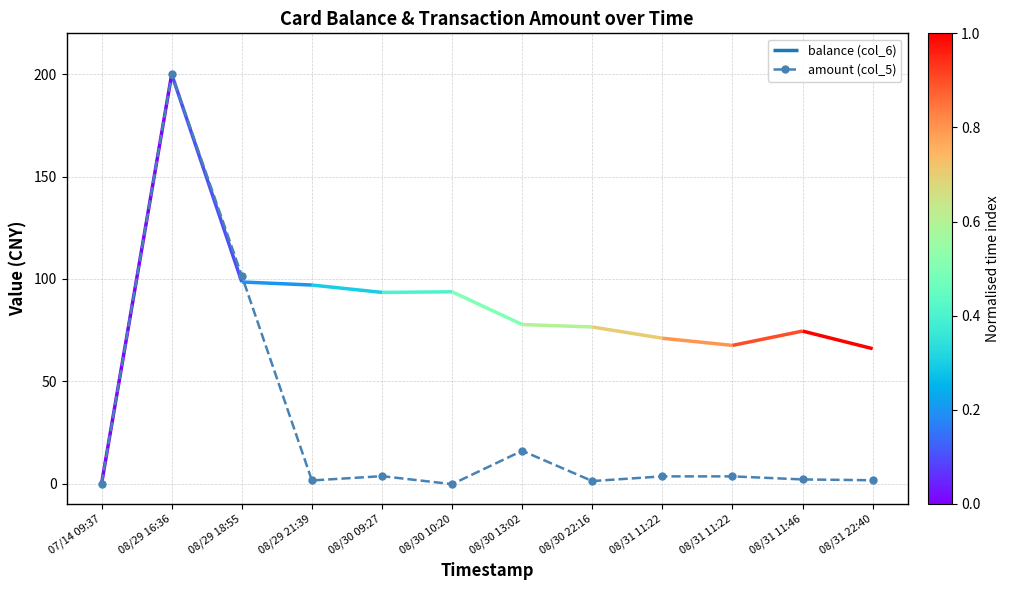

How many lines are shown in the chart?

1